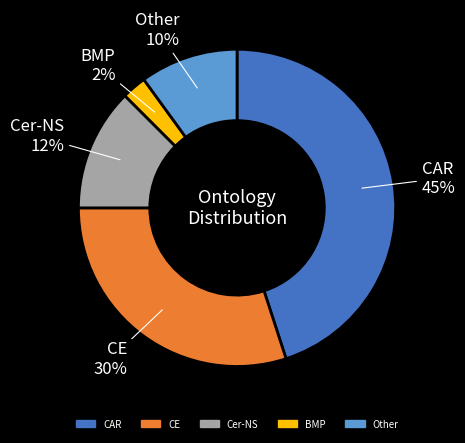

How many segments does this pie chart have?

5